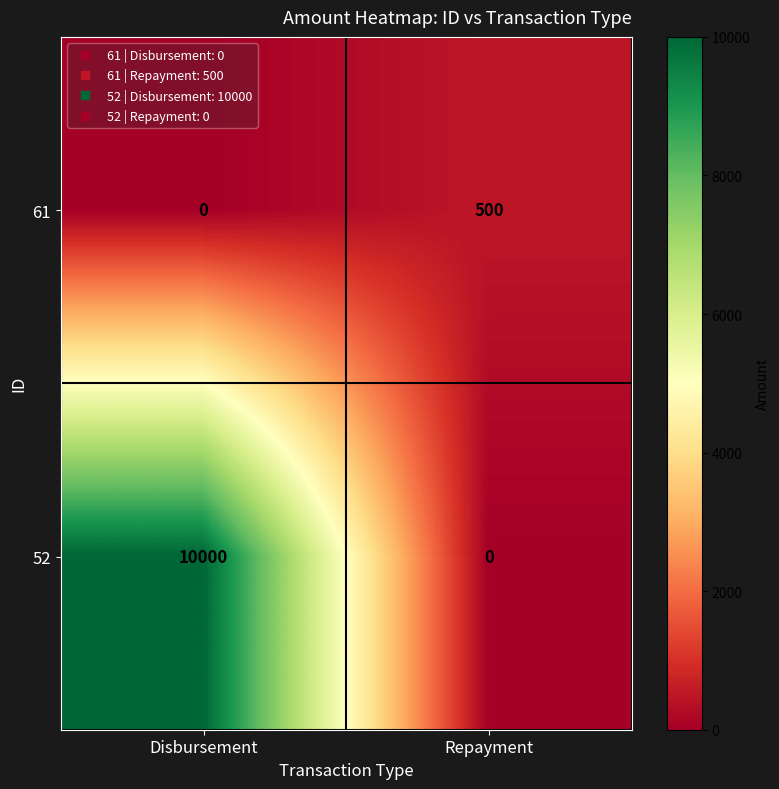

List the labels in order of 61 value, smallest first.

Disbursement, Repayment